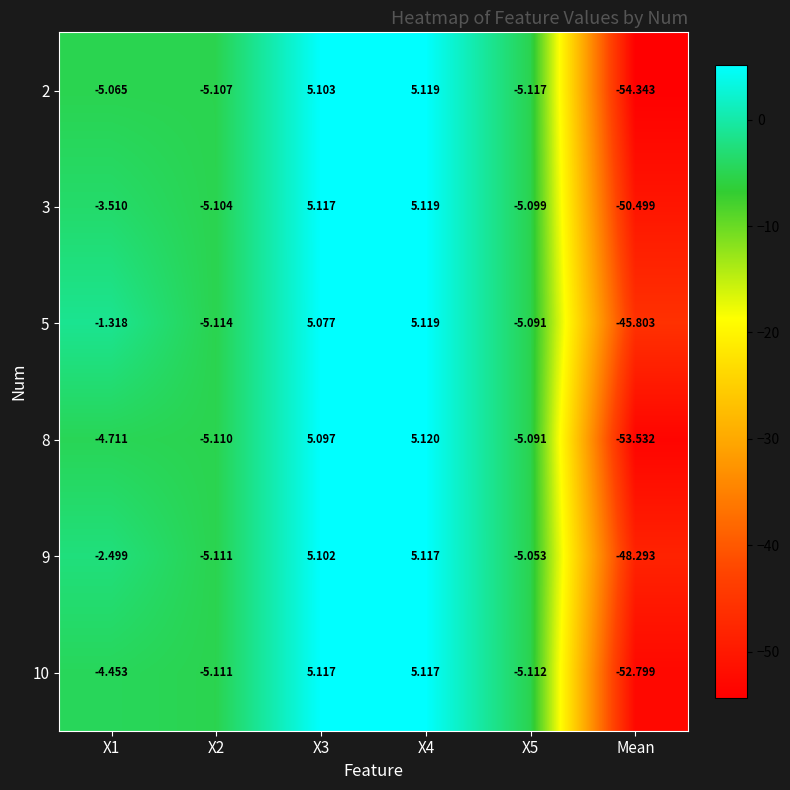

At which category does the chart reach its minimum across all series?

Mean